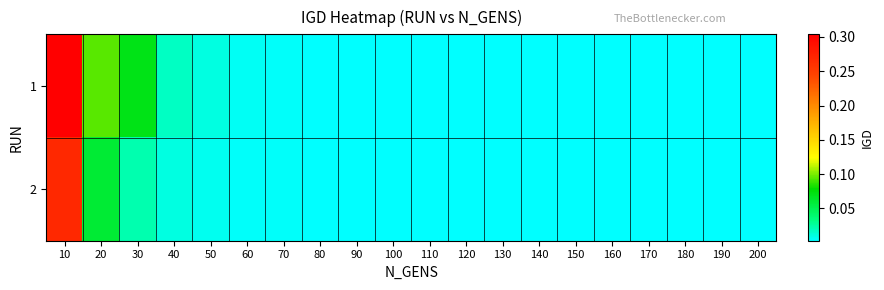

Reading left to right, list all the values displayed in this chart.

1: 10=0.3	20=0.1	30=0.1	40=0.0	50=0.0	60=0.0	70=0.0	80=0.0	90=0.0	100=0.0	110=0.0	120=0.0	130=0.0	140=0.0	150=0.0	160=0.0	170=0.0	180=0.0	190=0.0	200=0.0
2: 10=0.3	20=0.1	30=0.0	40=0.0	50=0.0	60=0.0	70=0.0	80=0.0	90=0.0	100=0.0	110=0.0	120=0.0	130=0.0	140=0.0	150=0.0	160=0.0	170=0.0	180=0.0	190=0.0	200=0.0